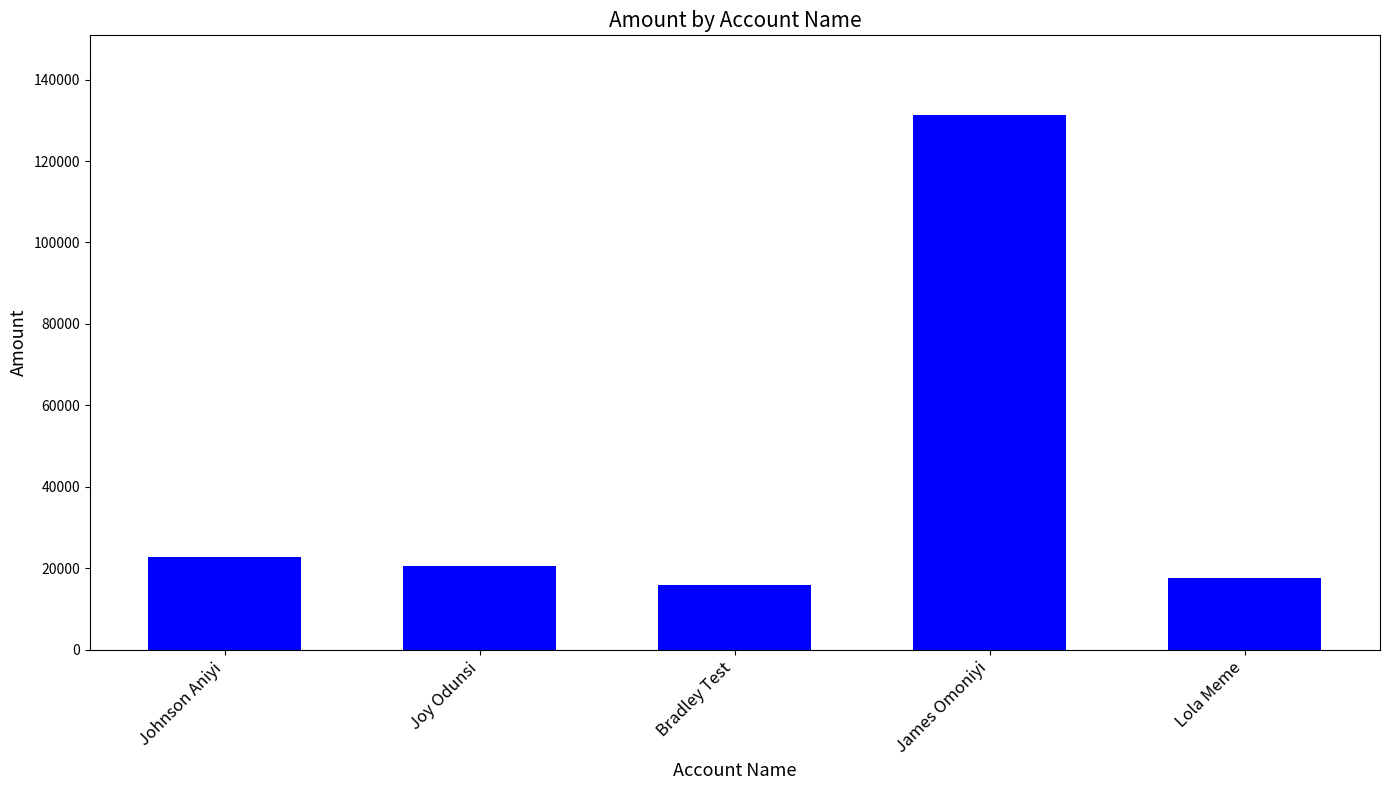

Rank the categories by value from lowest to highest.

Bradley Test, Lola Meme, Joy Odunsi, Johnson Aniyi, James Omoniyi